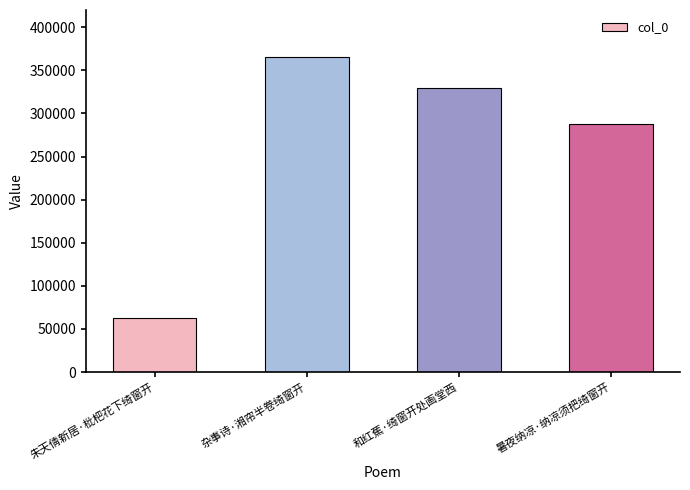

Are the bars grouped side by side (vs. stacked)?

No